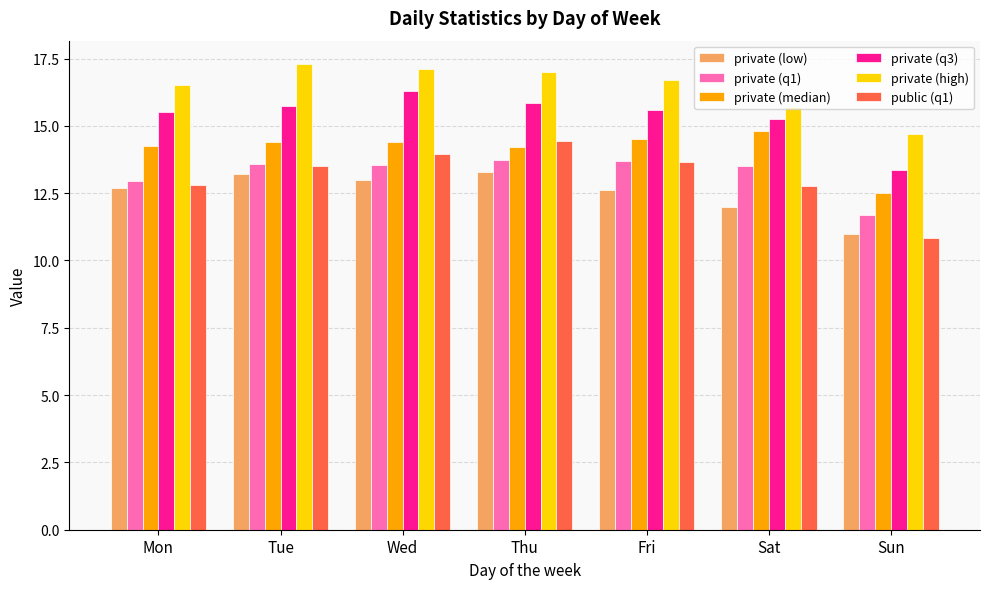

At which label does public (q1) first exceed 13?

Tue